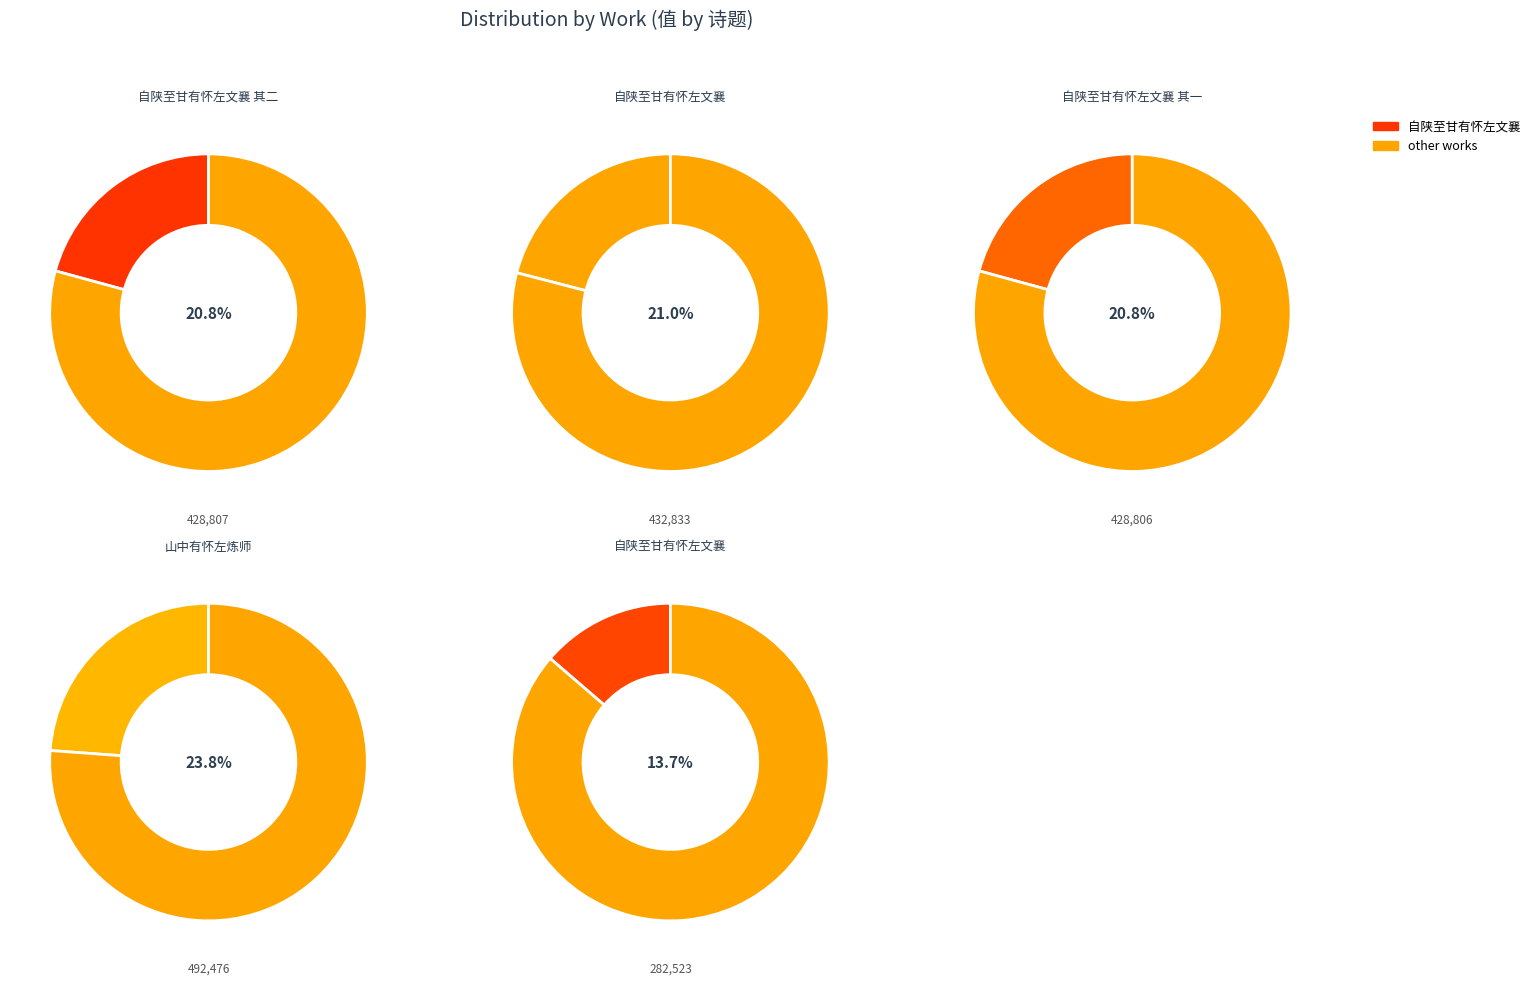

Is the sum of 山中有怀左炼师 and 自陕至甘有怀左文襄 greater than half?

No